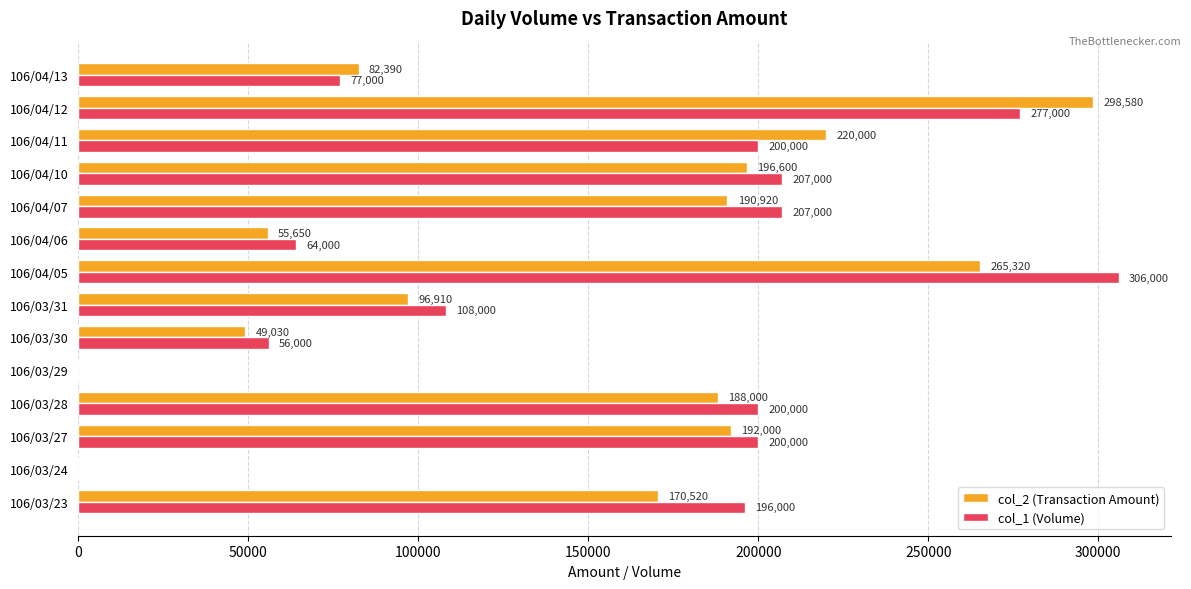

What is the highest value of the col_1 (Volume) series?

306000